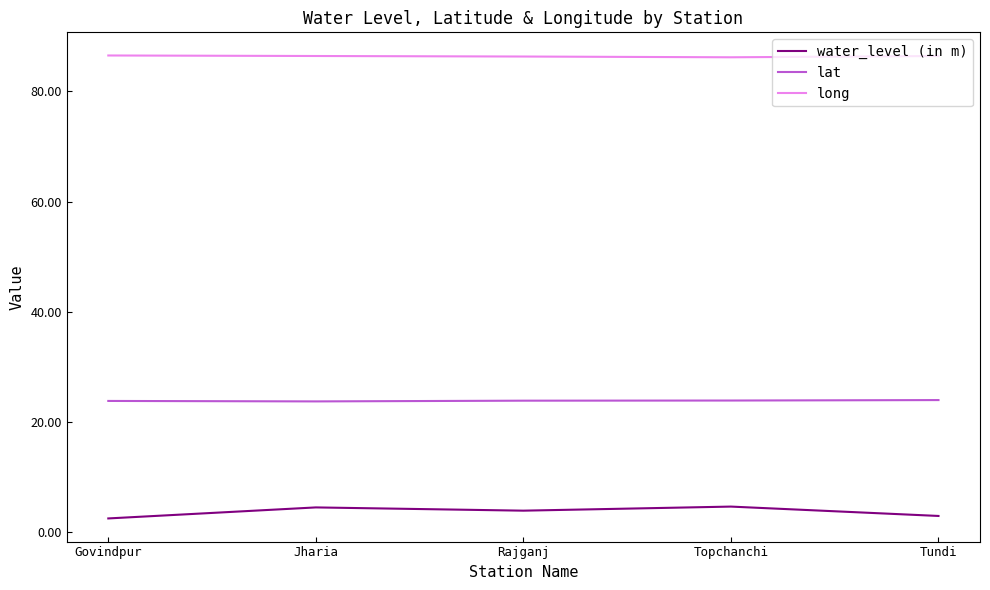

Which series has the largest total across all categories?

long